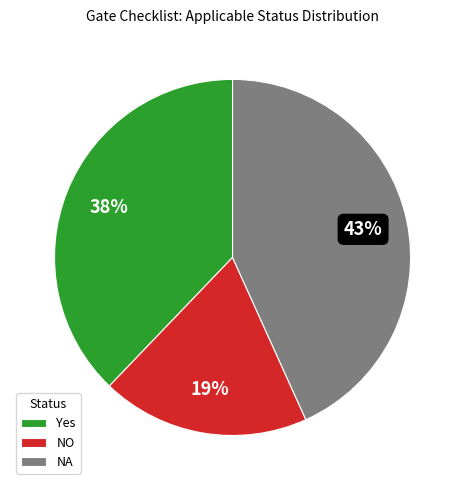

Is the sum of NO and NA greater than half?

Yes